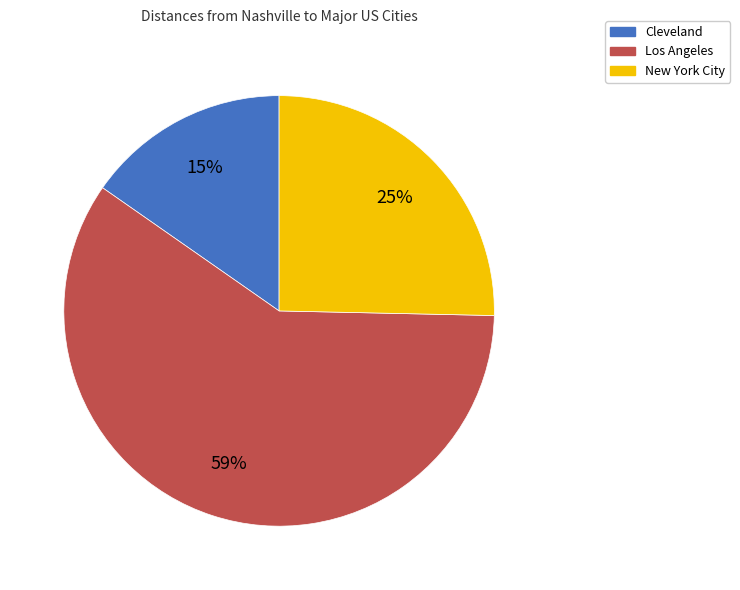

How many slices are in this pie chart?

3